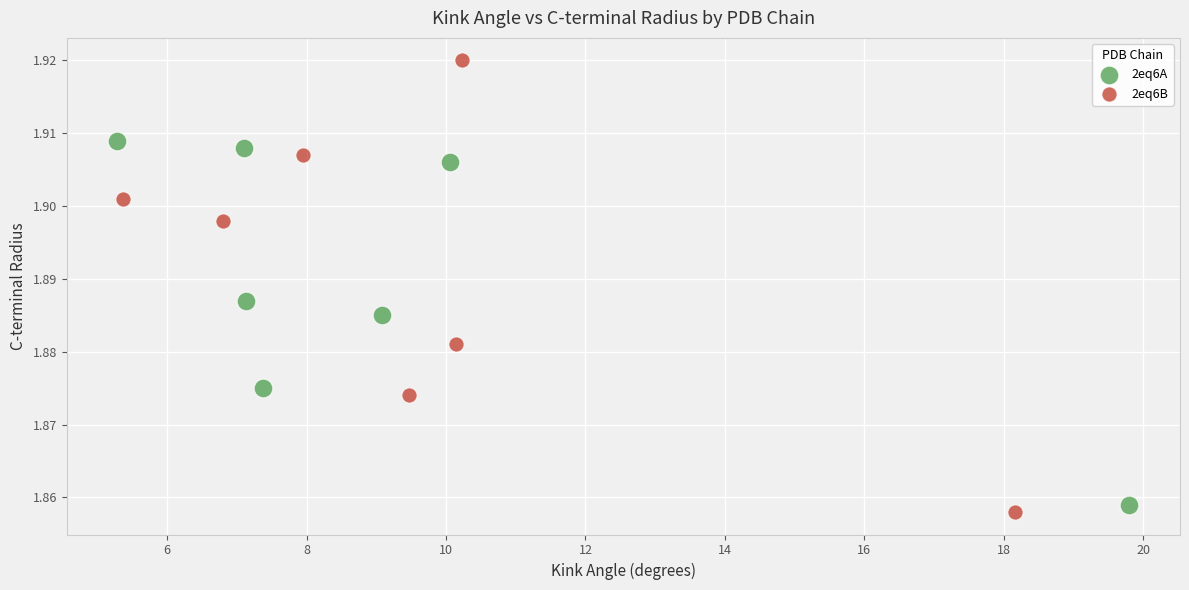

Which series contains the highest Y value?

2eq6B